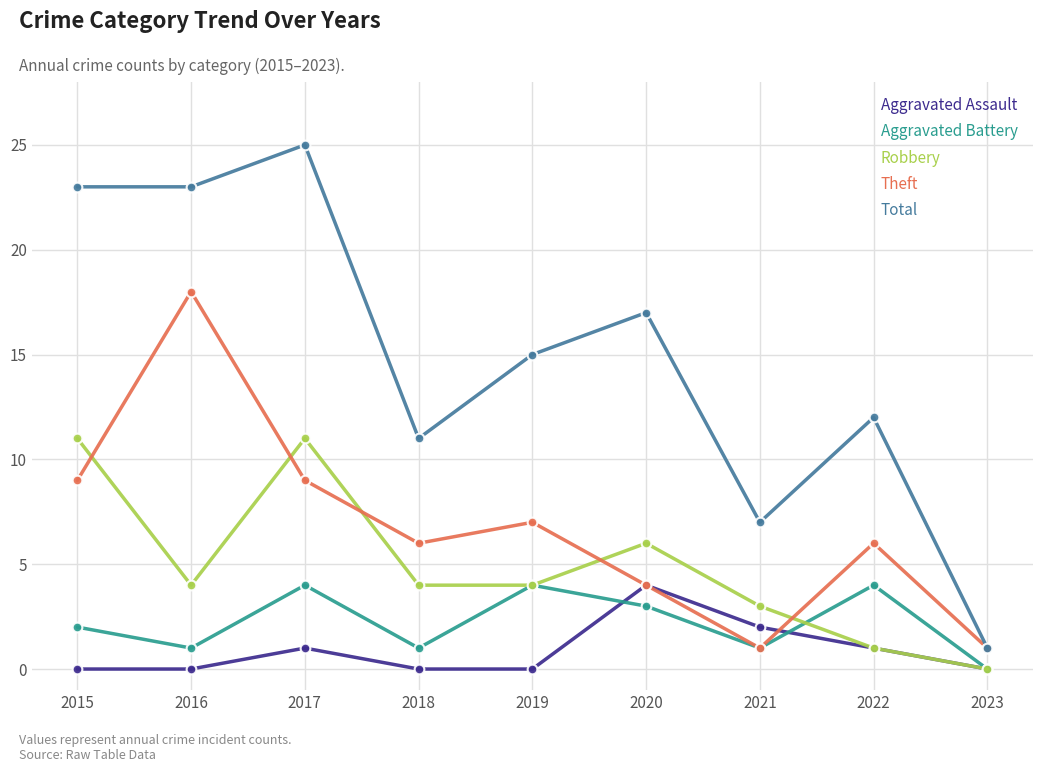

What is the total value across all series at 2022?

24